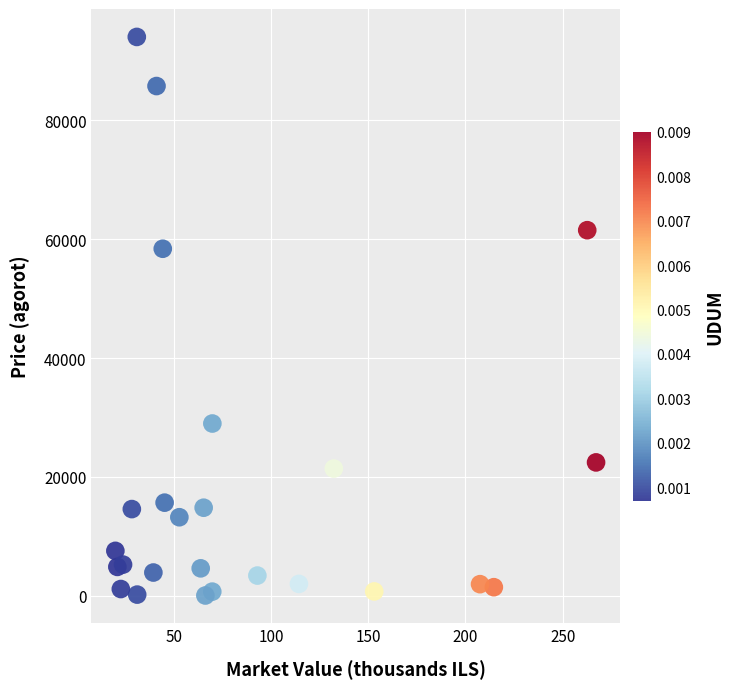

What is the range of X values (max minus min)?

247.1